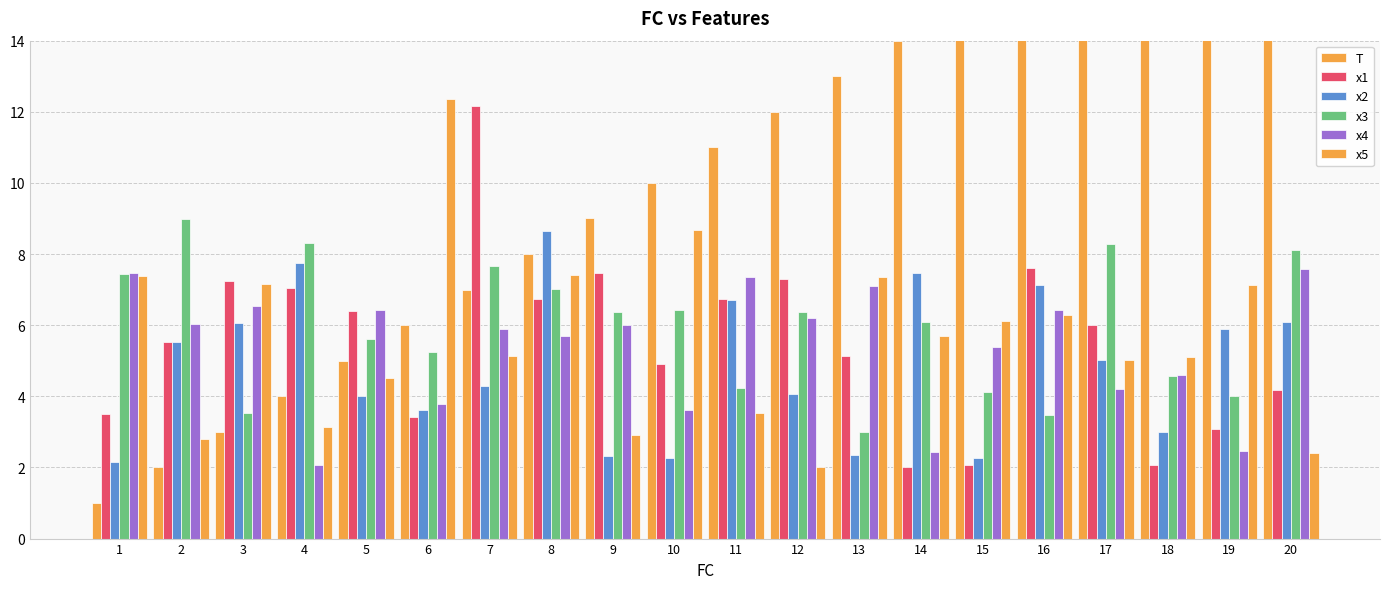

Which series has the widest spread of values?

T